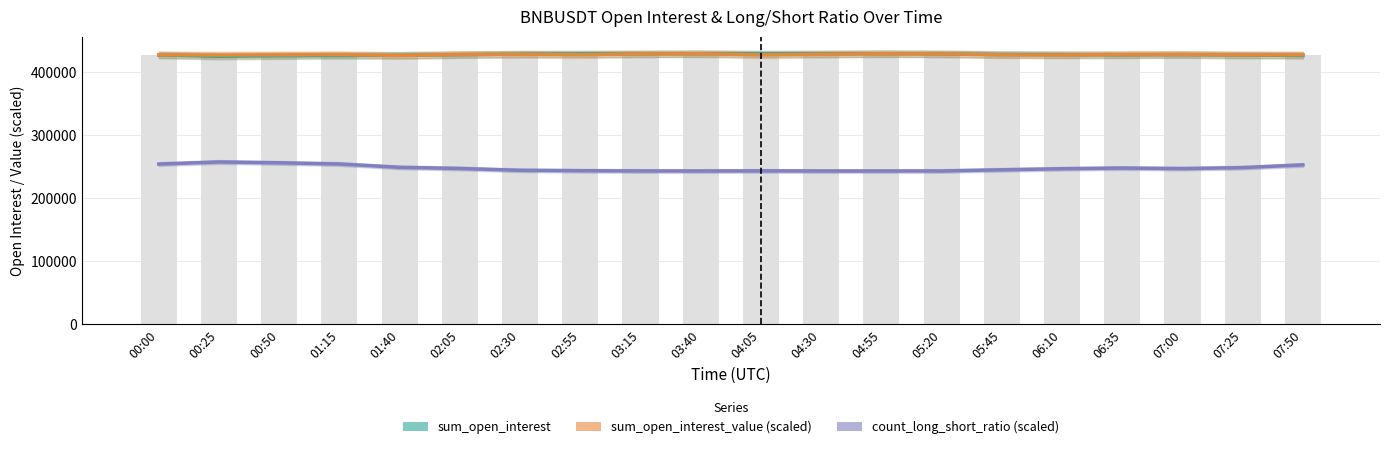

What is the sum of all sum_open_interest values?

8552519.2